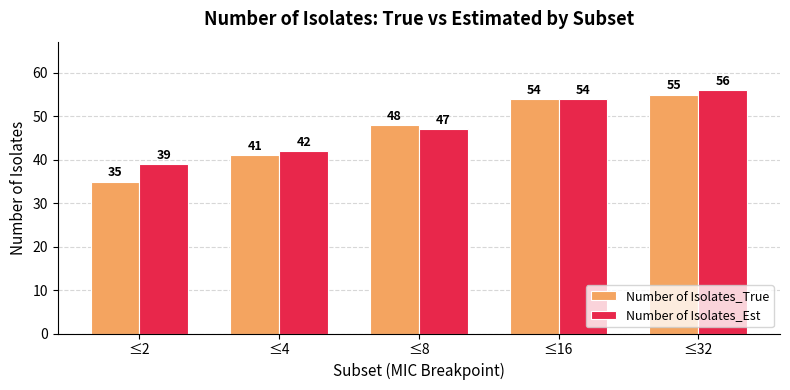

Reading right to left, transcribe all the data shown in this chart.

Number of Isolates_True: ≤32=55	≤16=54	≤8=48	≤4=41	≤2=35
Number of Isolates_Est: ≤32=56	≤16=54	≤8=47	≤4=42	≤2=39